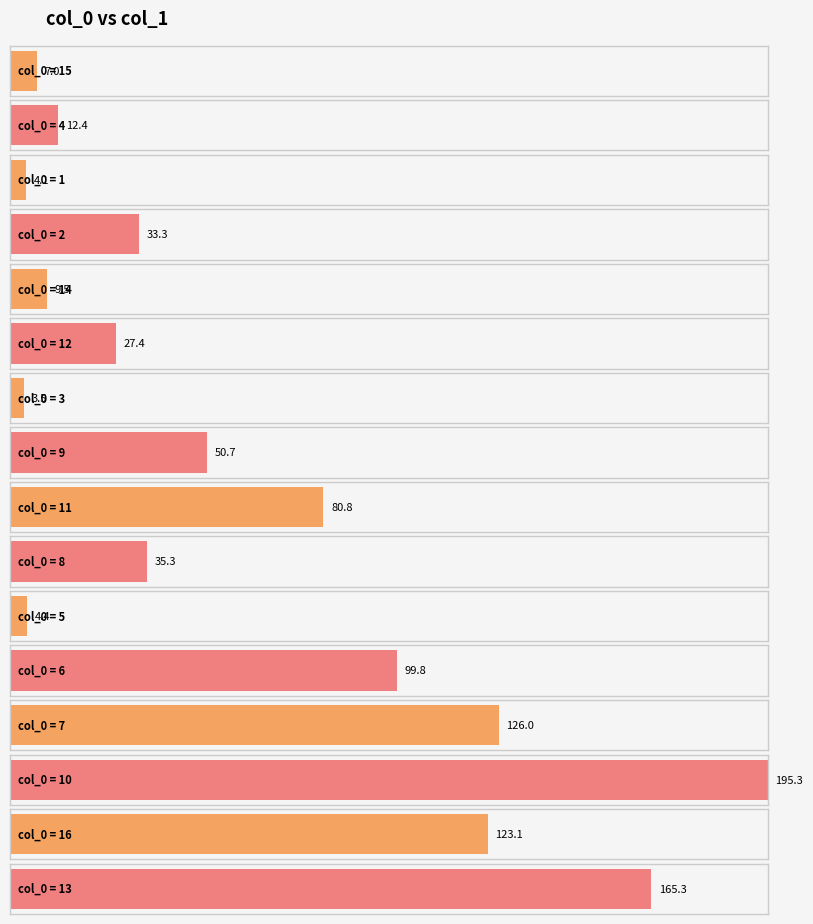

The value at 13 is 79.0. True or false?

False